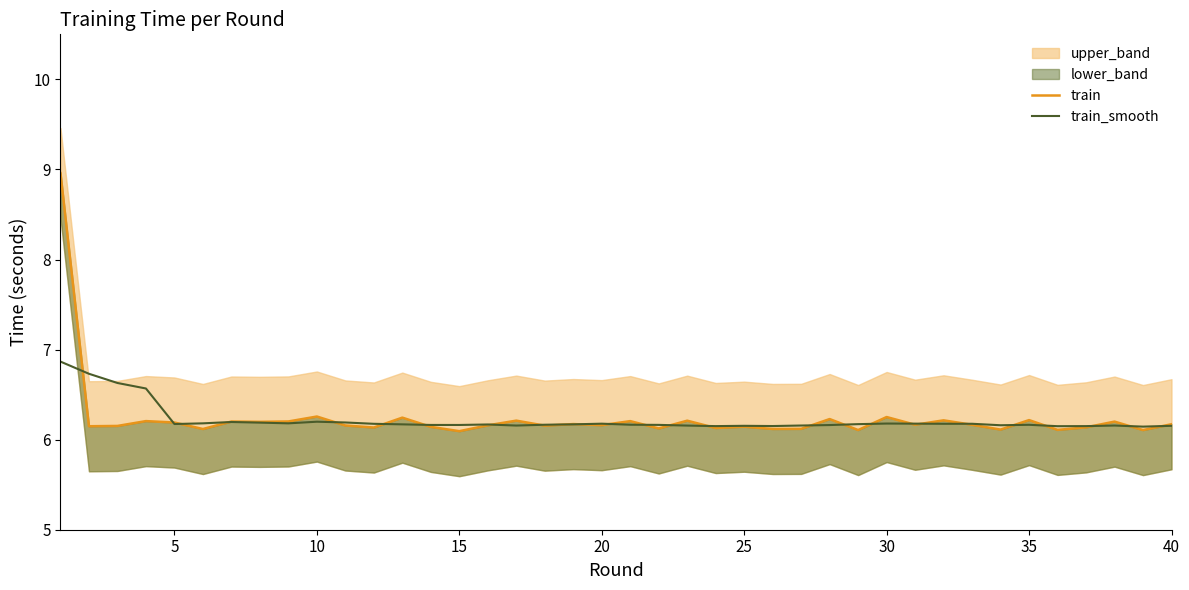

Reading left to right, list all the values displayed in this chart.

train: 9.0	6.1	6.2	6.2	6.2	6.1	6.2	6.2	6.2	6.3	6.2	6.1	6.2	6.1	6.1	6.2	6.2	6.2	6.2	6.2	6.2	6.1	6.2	6.1	6.1	6.1	6.1	6.2	6.1	6.3	6.2	6.2	6.2	6.1	6.2	6.1	6.1	6.2	6.1	6.2
train_smooth: 6.9	6.7	6.6	6.6	6.2	6.2	6.2	6.2	6.2	6.2	6.2	6.2	6.2	6.2	6.2	6.2	6.2	6.2	6.2	6.2	6.2	6.2	6.2	6.2	6.2	6.2	6.2	6.2	6.2	6.2	6.2	6.2	6.2	6.2	6.2	6.1	6.2	6.2	6.1	6.2